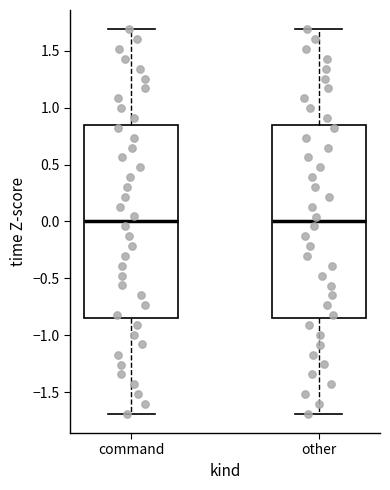

Where is the lower edge of the box for command on the y-axis? The values are not printed on the chart, so give them approximately, as read against the axis.

-0.85